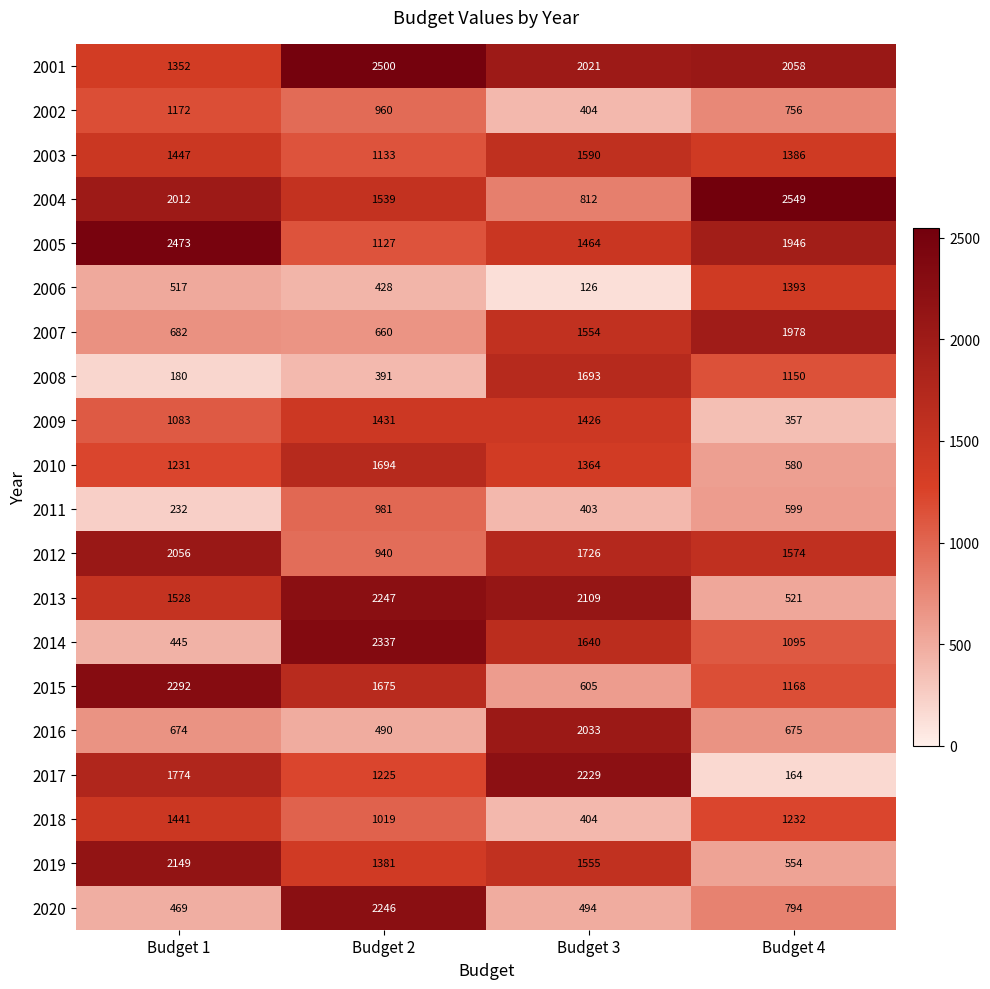

Which category has the lowest value in the 2018 series?

Budget 3